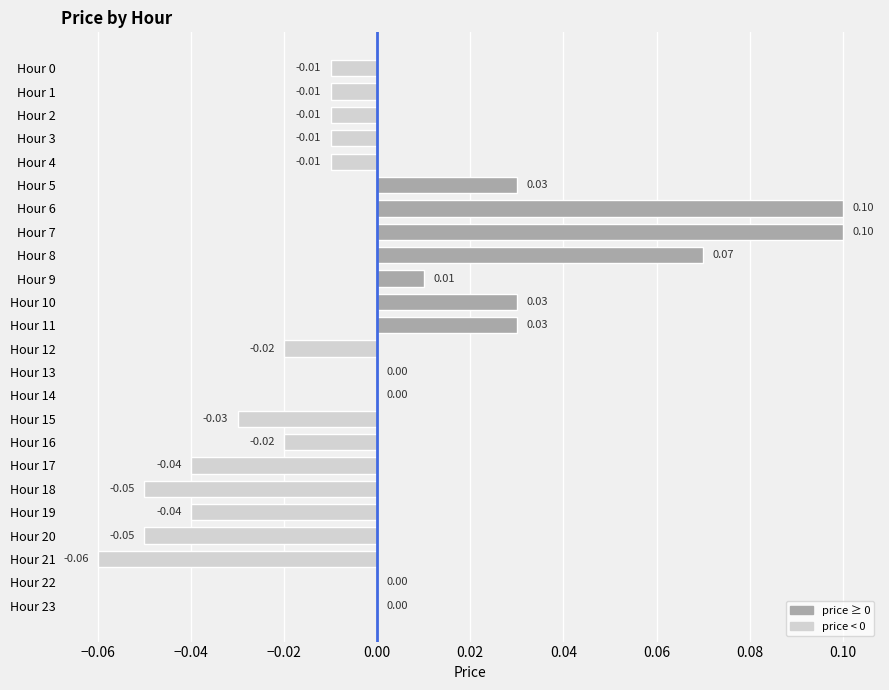

Which has a higher value, Hour 16 or Hour 23?

Hour 23